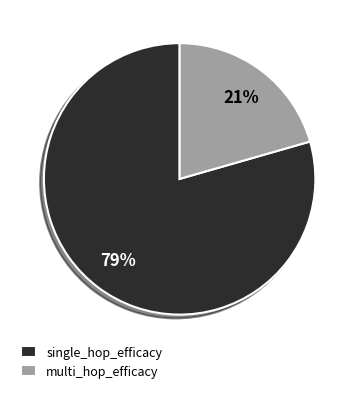

Which slice is the smallest?

multi_hop_efficacy